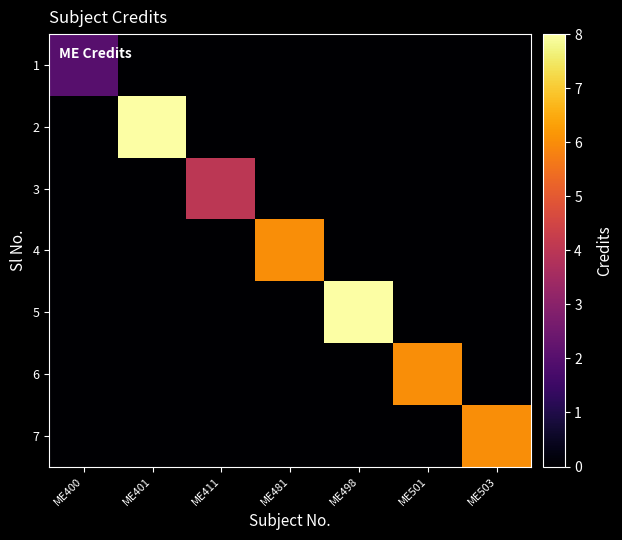

What is the spread (max minus min) of values at ME411?

4